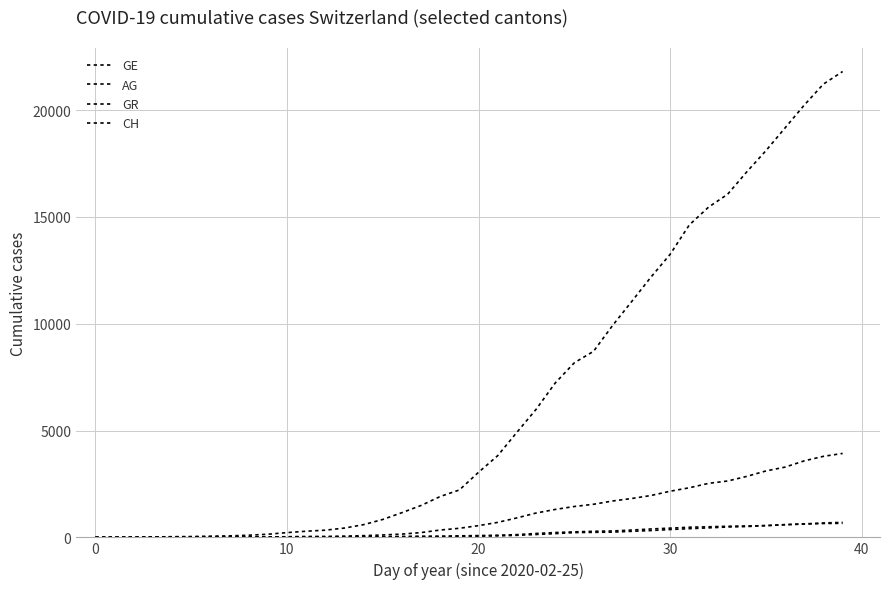

How many lines are shown in the chart?

4